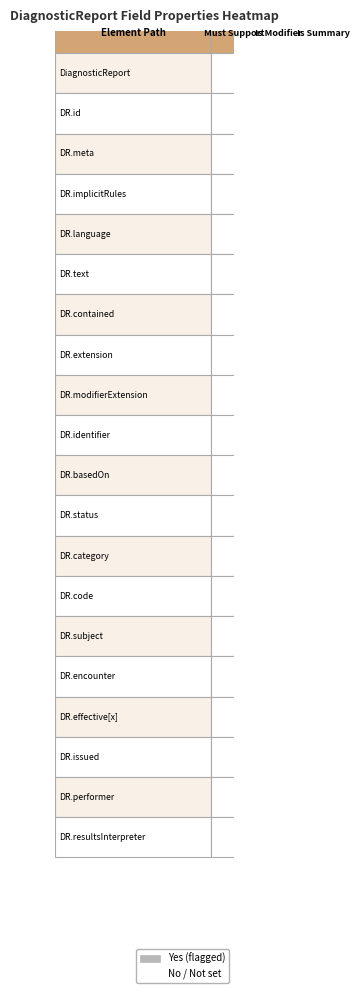

Rank the categories by Is Modifier? value from highest to lowest.

8, 11, 0, 1, 2, 3, 4, 5, 6, 7, 9, 10, 12, 13, 14, 15, 16, 17, 18, 19